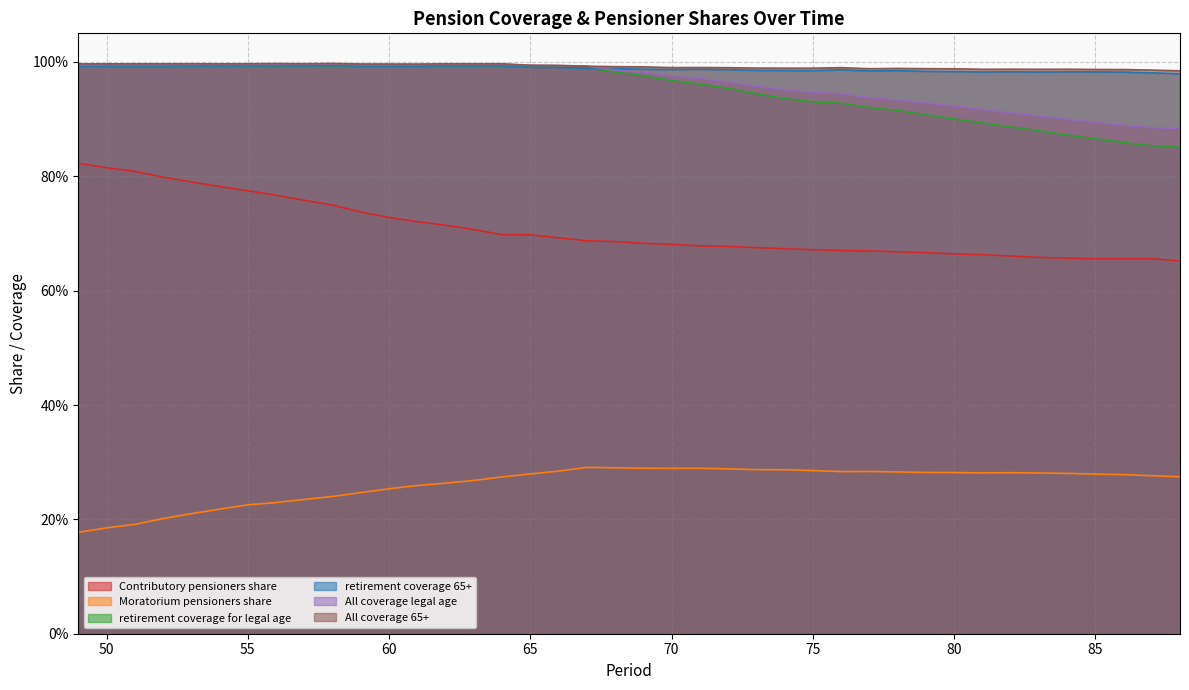

What are all the series names shown in the legend?

Contributory pensioners share, Moratorium pensioners share, retirement coverage for legal age, retirement coverage 65+, All coverage legal age, All coverage 65+